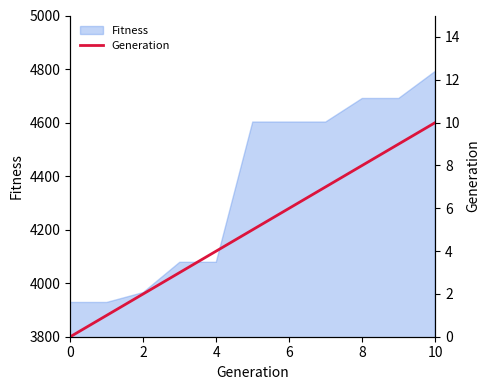

What is the minimum value for Fitness?

3928